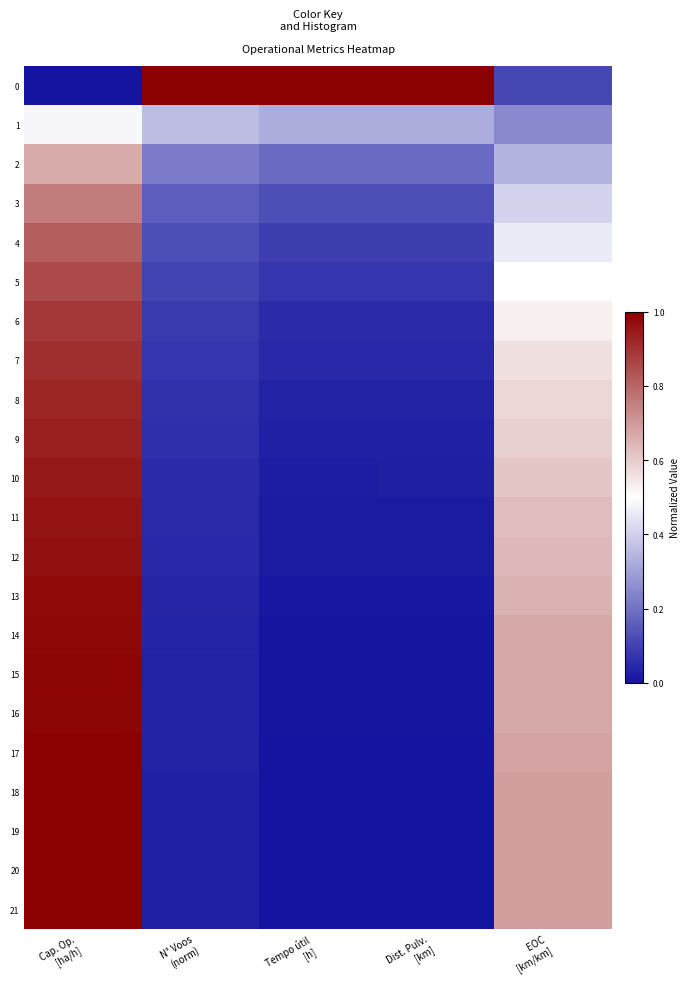

Reading left to right, what are all the values shown in this chart?

0: Cap. Op.
[ha/h]=0.0	N° Voos
(norm)=1.0	Tempo útil
[h]=1.0	Dist. Pulv.
[km]=1.0	EOC
[km/km]=0.1
1: Cap. Op.
[ha/h]=0.5	N° Voos
(norm)=0.4	Tempo útil
[h]=0.3	Dist. Pulv.
[km]=0.3	EOC
[km/km]=0.2
2: Cap. Op.
[ha/h]=0.7	N° Voos
(norm)=0.2	Tempo útil
[h]=0.2	Dist. Pulv.
[km]=0.2	EOC
[km/km]=0.3
3: Cap. Op.
[ha/h]=0.8	N° Voos
(norm)=0.2	Tempo útil
[h]=0.1	Dist. Pulv.
[km]=0.1	EOC
[km/km]=0.4
4: Cap. Op.
[ha/h]=0.8	N° Voos
(norm)=0.1	Tempo útil
[h]=0.1	Dist. Pulv.
[km]=0.1	EOC
[km/km]=0.5
5: Cap. Op.
[ha/h]=0.9	N° Voos
(norm)=0.1	Tempo útil
[h]=0.1	Dist. Pulv.
[km]=0.1	EOC
[km/km]=0.5
6: Cap. Op.
[ha/h]=0.9	N° Voos
(norm)=0.1	Tempo útil
[h]=0.1	Dist. Pulv.
[km]=0.1	EOC
[km/km]=0.5
7: Cap. Op.
[ha/h]=0.9	N° Voos
(norm)=0.1	Tempo útil
[h]=0.0	Dist. Pulv.
[km]=0.0	EOC
[km/km]=0.6
8: Cap. Op.
[ha/h]=0.9	N° Voos
(norm)=0.1	Tempo útil
[h]=0.0	Dist. Pulv.
[km]=0.0	EOC
[km/km]=0.6
9: Cap. Op.
[ha/h]=0.9	N° Voos
(norm)=0.1	Tempo útil
[h]=0.0	Dist. Pulv.
[km]=0.0	EOC
[km/km]=0.6
10: Cap. Op.
[ha/h]=0.9	N° Voos
(norm)=0.1	Tempo útil
[h]=0.0	Dist. Pulv.
[km]=0.0	EOC
[km/km]=0.6
11: Cap. Op.
[ha/h]=1.0	N° Voos
(norm)=0.0	Tempo útil
[h]=0.0	Dist. Pulv.
[km]=0.0	EOC
[km/km]=0.6
12: Cap. Op.
[ha/h]=1.0	N° Voos
(norm)=0.0	Tempo útil
[h]=0.0	Dist. Pulv.
[km]=0.0	EOC
[km/km]=0.6
13: Cap. Op.
[ha/h]=1.0	N° Voos
(norm)=0.0	Tempo útil
[h]=0.0	Dist. Pulv.
[km]=0.0	EOC
[km/km]=0.7
14: Cap. Op.
[ha/h]=1.0	N° Voos
(norm)=0.0	Tempo útil
[h]=0.0	Dist. Pulv.
[km]=0.0	EOC
[km/km]=0.7
15: Cap. Op.
[ha/h]=1.0	N° Voos
(norm)=0.0	Tempo útil
[h]=0.0	Dist. Pulv.
[km]=0.0	EOC
[km/km]=0.7
16: Cap. Op.
[ha/h]=1.0	N° Voos
(norm)=0.0	Tempo útil
[h]=0.0	Dist. Pulv.
[km]=0.0	EOC
[km/km]=0.7
17: Cap. Op.
[ha/h]=1.0	N° Voos
(norm)=0.0	Tempo útil
[h]=0.0	Dist. Pulv.
[km]=0.0	EOC
[km/km]=0.7
18: Cap. Op.
[ha/h]=1.0	N° Voos
(norm)=0.0	Tempo útil
[h]=0.0	Dist. Pulv.
[km]=0.0	EOC
[km/km]=0.7
19: Cap. Op.
[ha/h]=1.0	N° Voos
(norm)=0.0	Tempo útil
[h]=0.0	Dist. Pulv.
[km]=0.0	EOC
[km/km]=0.7
20: Cap. Op.
[ha/h]=1.0	N° Voos
(norm)=0.0	Tempo útil
[h]=0.0	Dist. Pulv.
[km]=0.0	EOC
[km/km]=0.7
21: Cap. Op.
[ha/h]=1.0	N° Voos
(norm)=0.0	Tempo útil
[h]=0.0	Dist. Pulv.
[km]=0.0	EOC
[km/km]=0.7